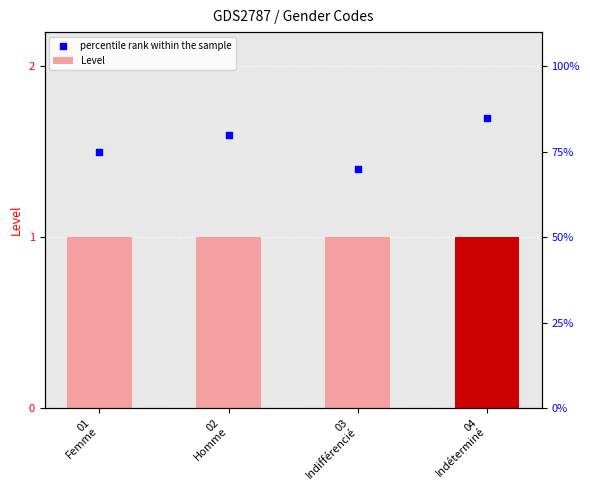

Which series contains the highest Y value?

percentile rank within the sample